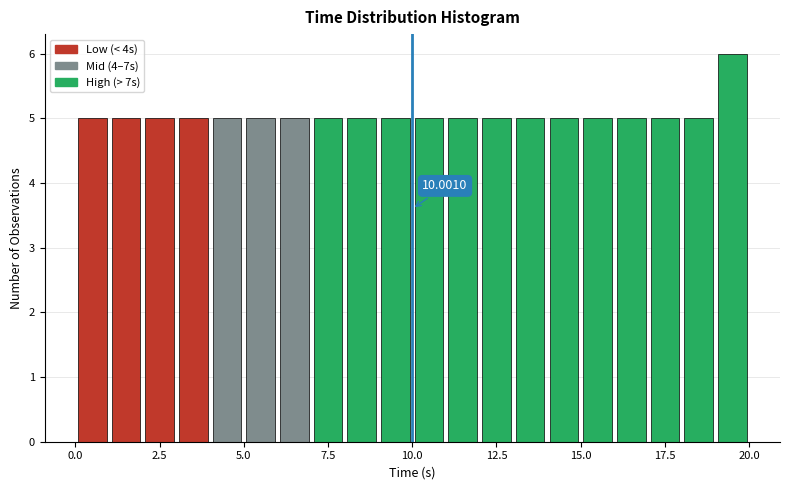

Around what value on the x-axis is the tallest bar? Give the approximate position of its centre, as read against the axis.

19.5